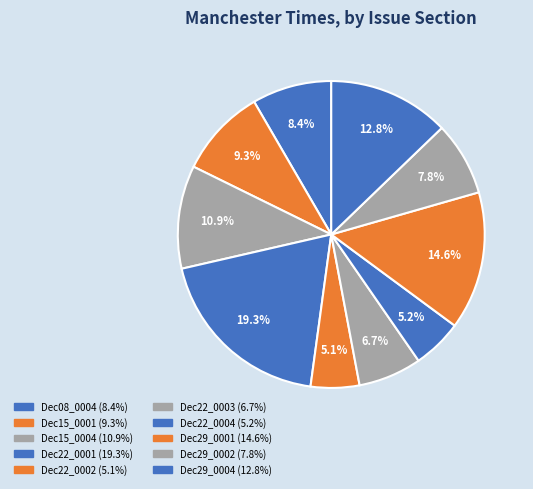

How many slices are in this pie chart?

10